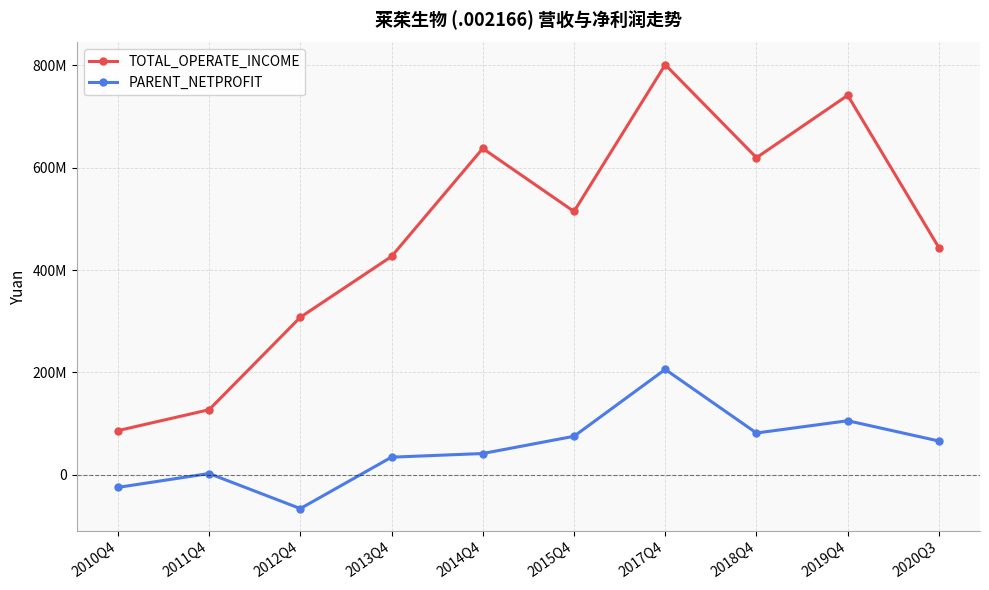

Reading left to right, transcribe all the data shown in this chart.

TOTAL_OPERATE_INCOME: 86299533.4	127160740.6	307739216.0	426617655.0	637594395.3	514471244.3	801262687.5	619556202.8	741402631.3	443593351.2
PARENT_NETPROFIT: -24610687.3	2526157.2	-65965364.6	34448225.7	41610798.3	75299237.9	205939682.2	81664313.7	105653080.2	66056882.5